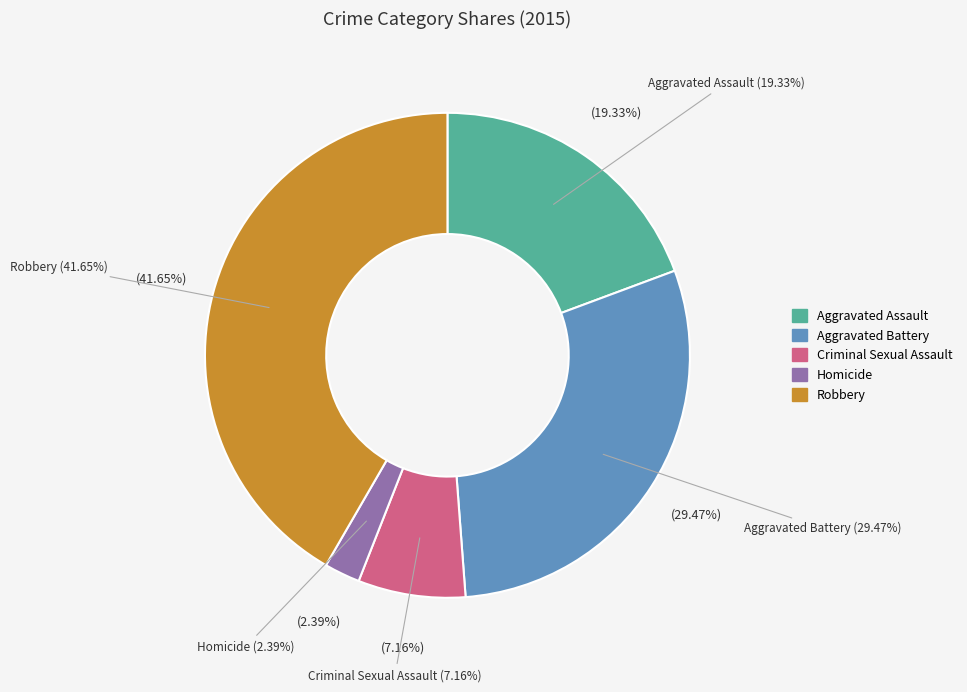

To the nearest percent, what is the combined percentage of Criminal Sexual Assault and Homicide?

10%